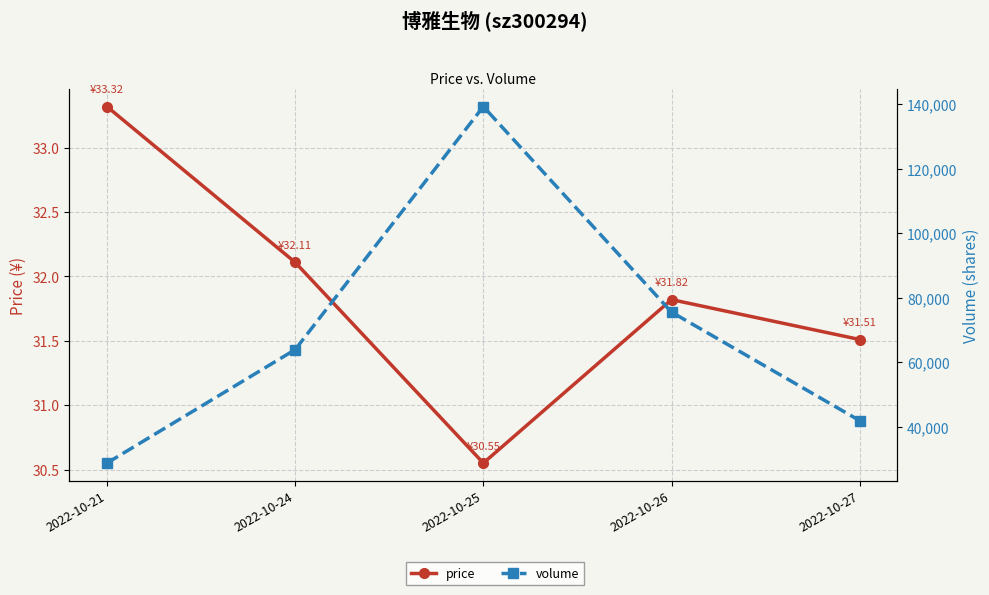

What is the value of the price point at the 4th from the left?

31.8